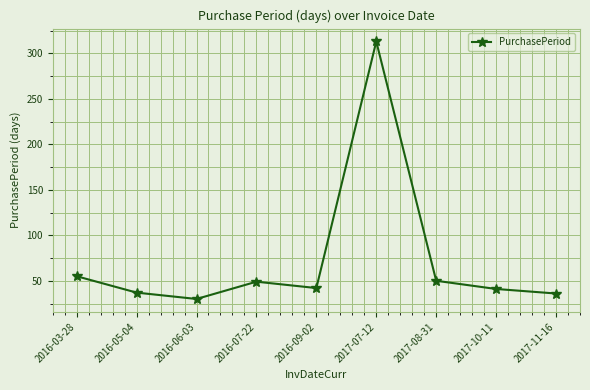

What is the label of the 1st point from the right?

2017-11-16